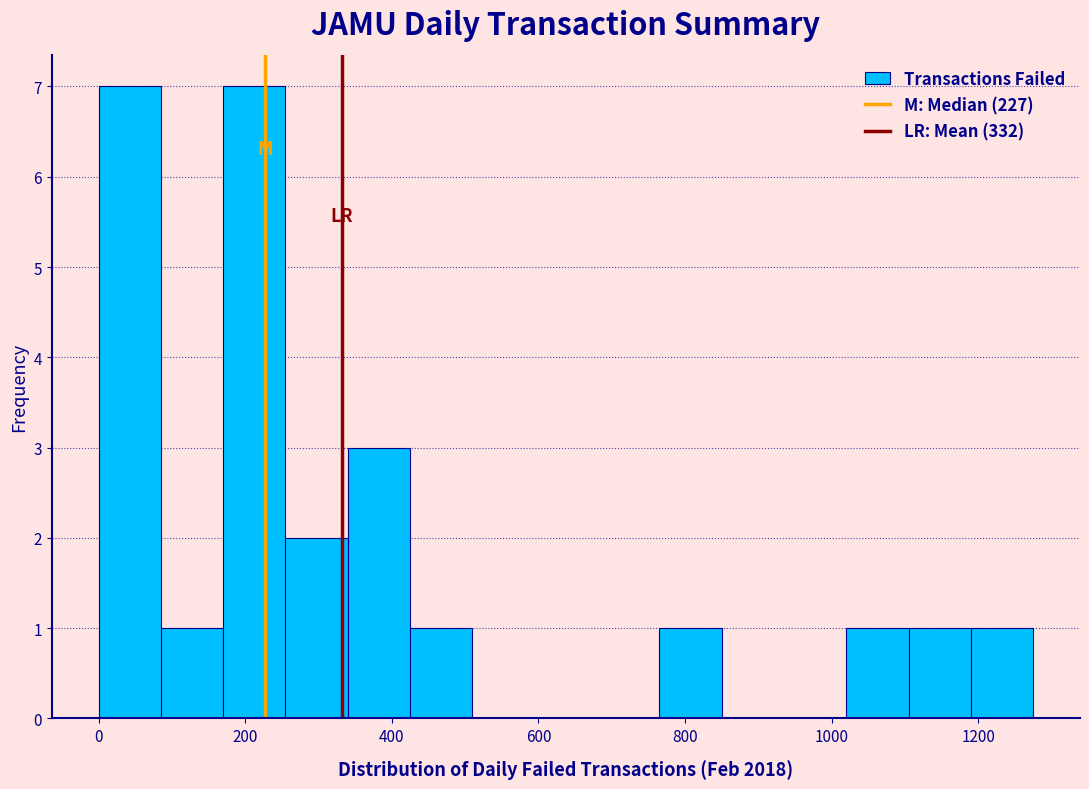

Reading left to right, transcribe this chart: for each bar, give the range it covers on the x-axis and its height. Neither the bar edges nor the heights are printed on the chart, so give them approximately, as read against the axes.

0 to 85: 7
85 to 170: 1
170 to 255: 7
255 to 340: 2
340 to 425: 3
425 to 510: 1
510 to 595: 0
595 to 680: 0
680 to 765: 0
765 to 850: 1
850 to 935: 0
935 to 1020: 0
1020 to 1105: 1
1105 to 1190: 1
1190 to 1275: 1